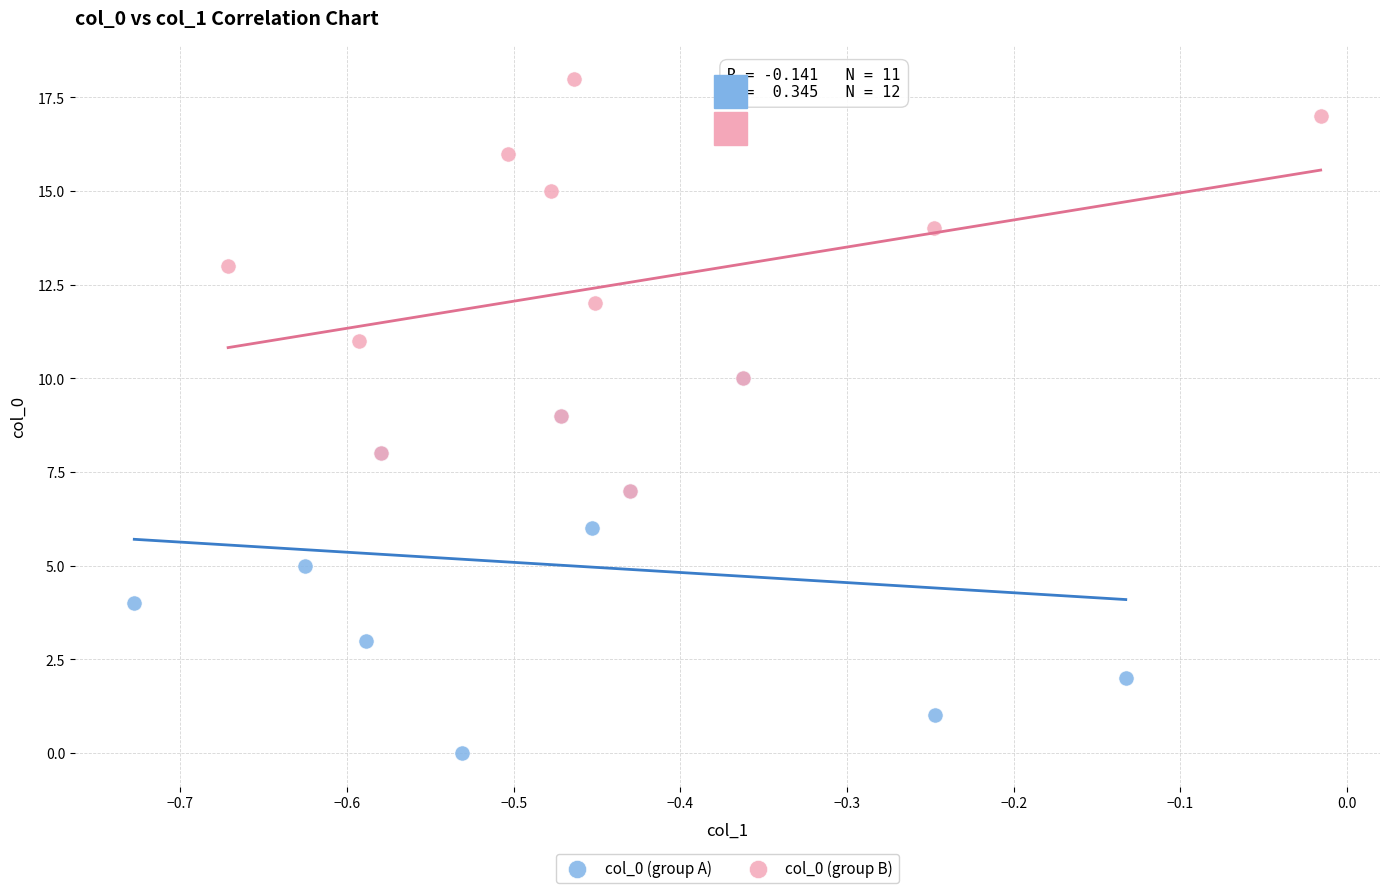

Which series contains the lowest Y value?

col_0 (group A)